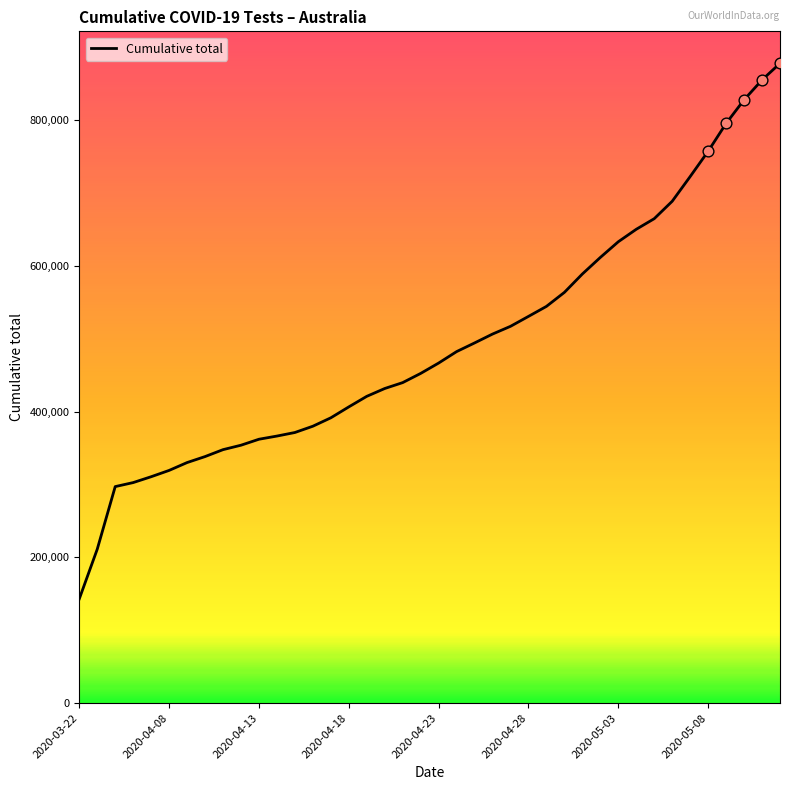

What is the smallest value displayed?

143056